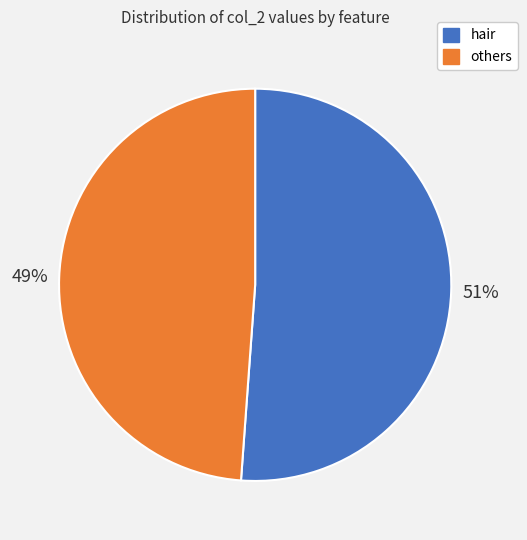

How many slices are in this pie chart?

2